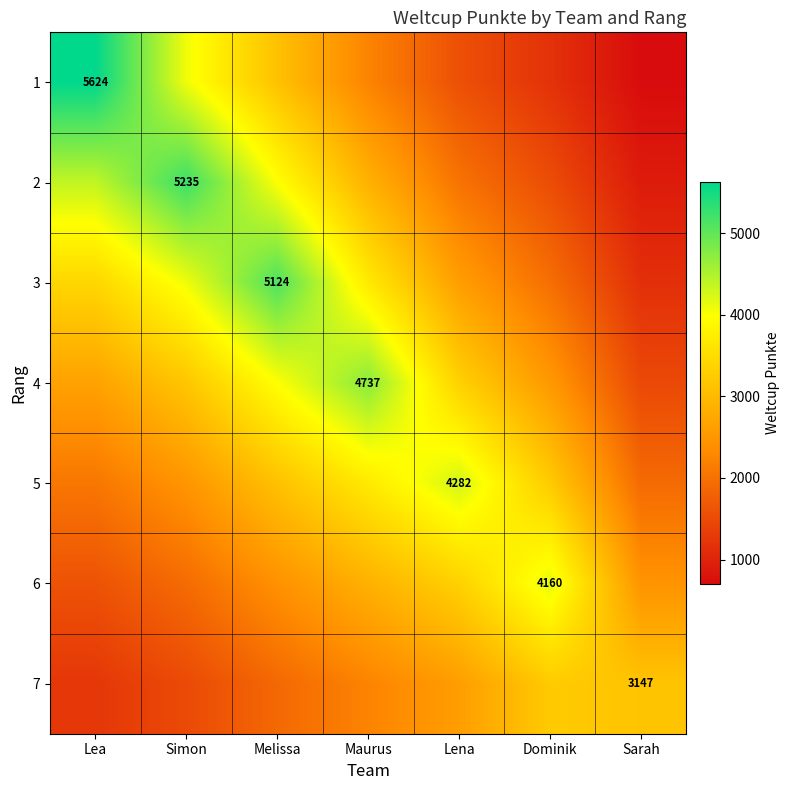

Rank the categories by 2 value from highest to lowest.

Simon, Lea, Melissa, Maurus, Lena, Dominik, Sarah